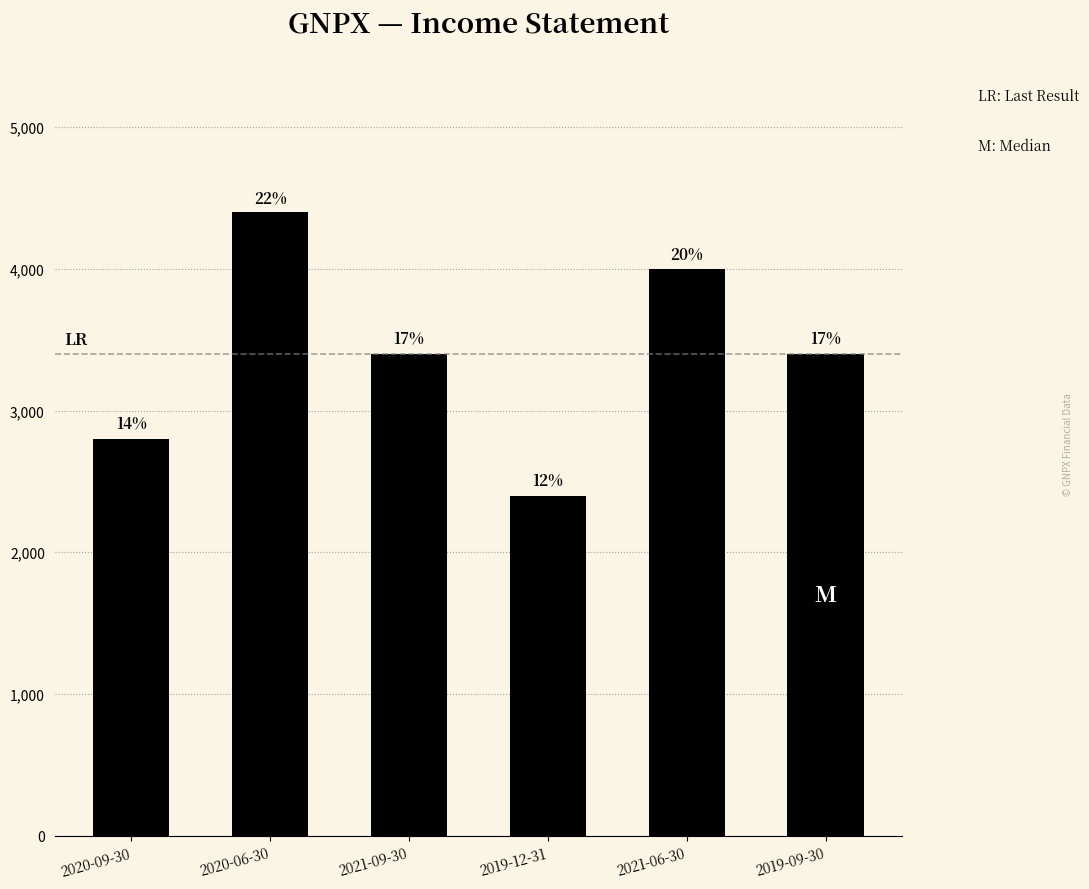

Are the bars horizontal?

No